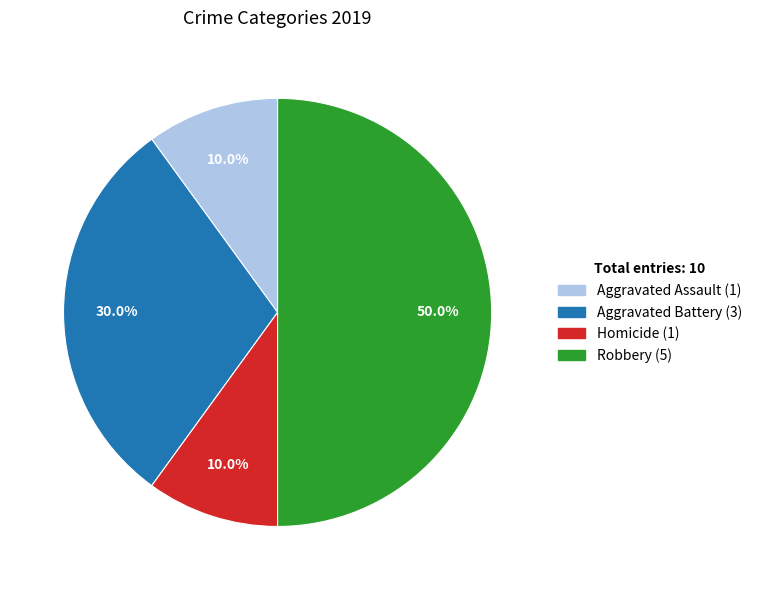

Count the number of slices in the pie.

4